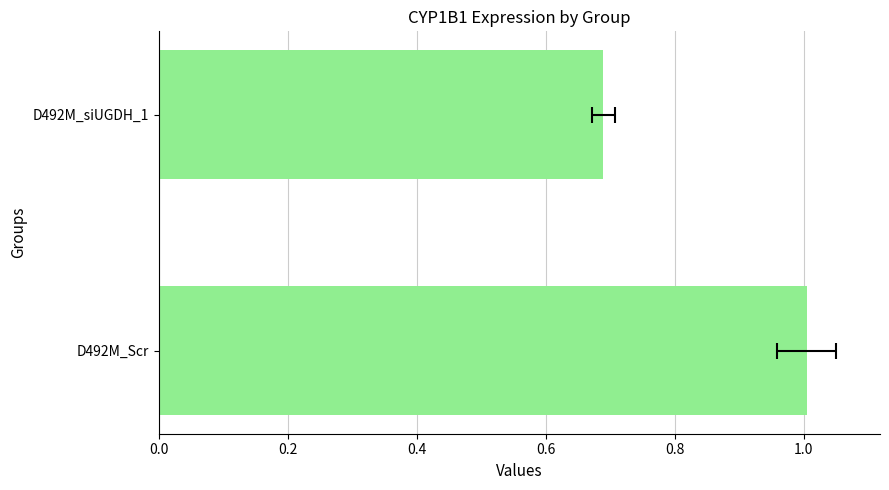

Is it true that the value at 0.2 is 0.5?

False